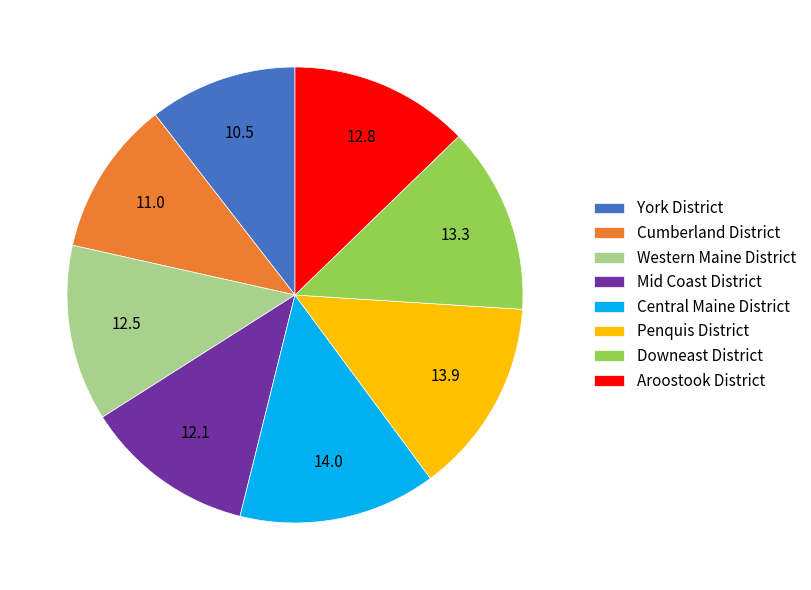

The Mid Coast District slice represents 12% of the pie. True or false?

True